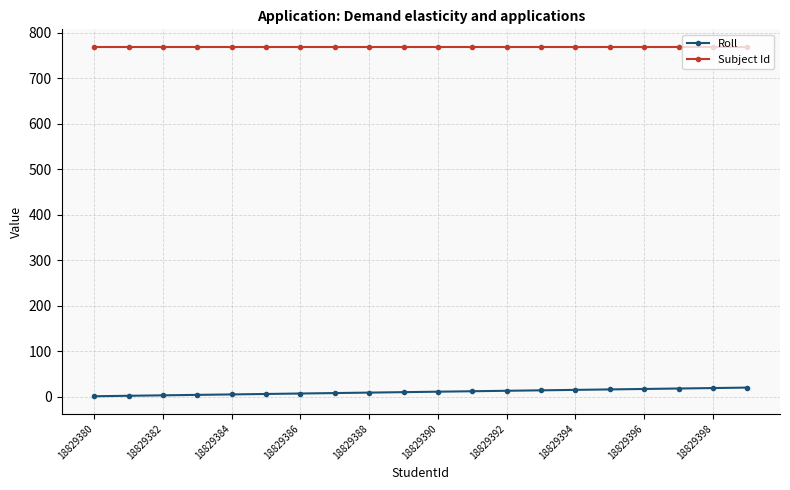

Rank the series by their average value, from lowest to highest.

Roll, Subject Id